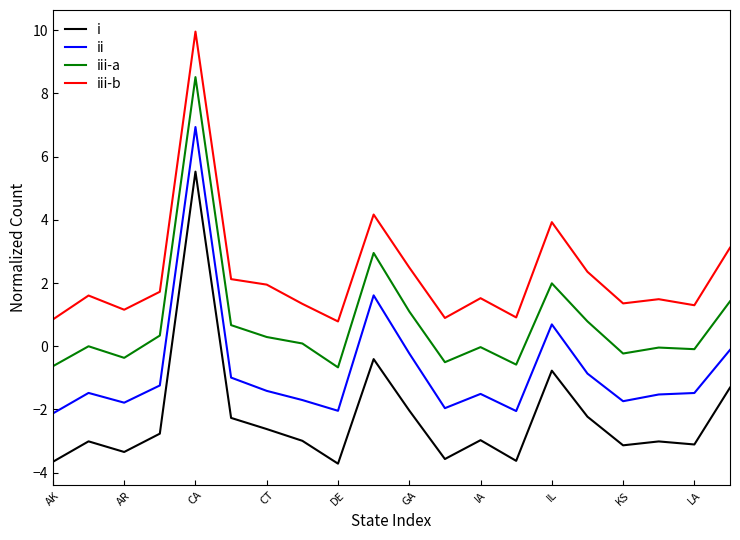

What is the average value of the iii-a series?

0.8